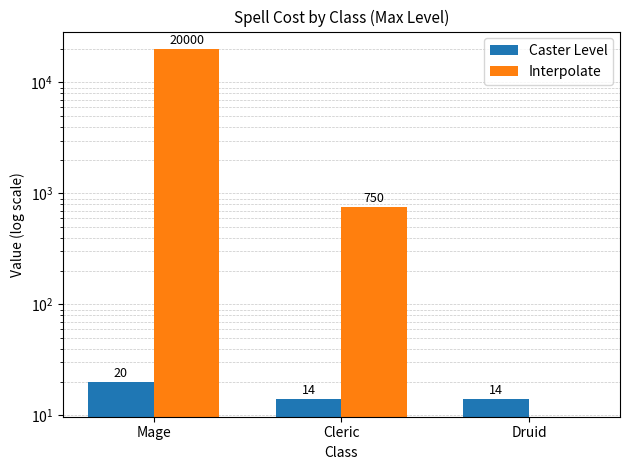

How many data points in Caster Level are above 14?

1